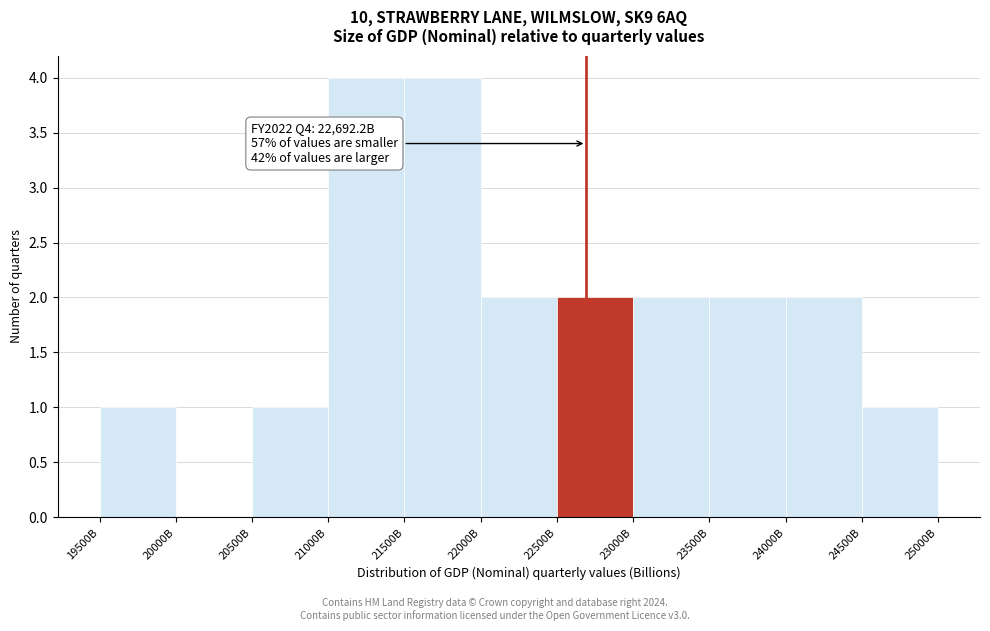

Reading right to left, list all the values displayed in this chart.

24500B=1	24000B=2	23500B=2	23000B=2	22500B=2	22000B=2	21500B=4	21000B=4	20500B=1	20000B=0	19500B=1